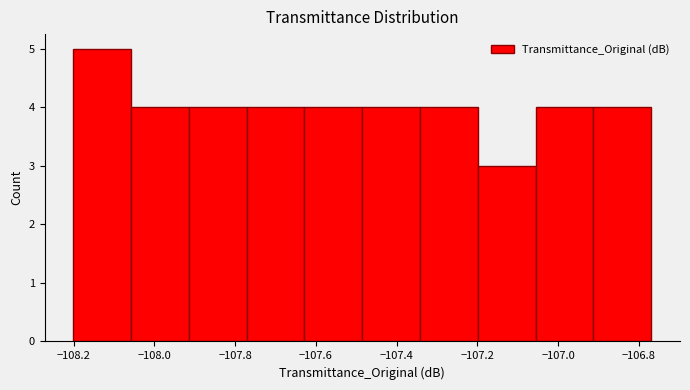

Reading left to right, list every bar in this chart as the range it spans on the x-axis followed by its height. Neither the bar edges nor the heights are printed on the chart, so give them approximately, as read against the axes.

-108.20 to -108.06: 5
-108.06 to -107.92: 4
-107.92 to -107.78: 4
-107.78 to -107.62: 4
-107.62 to -107.48: 4
-107.48 to -107.34: 4
-107.34 to -107.20: 4
-107.20 to -107.06: 3
-107.06 to -106.92: 4
-106.92 to -106.76: 4